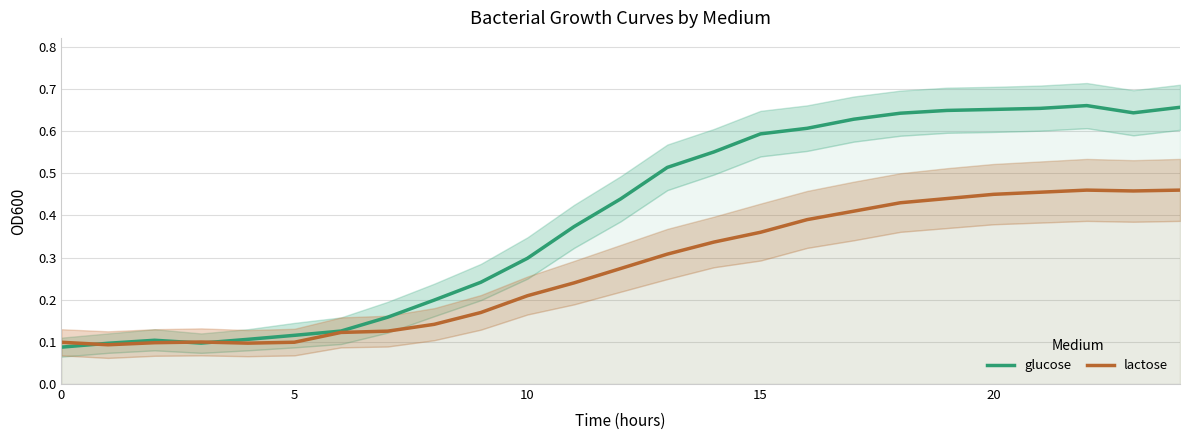

What is the value of the lactose point at the 22nd from the left?

0.5